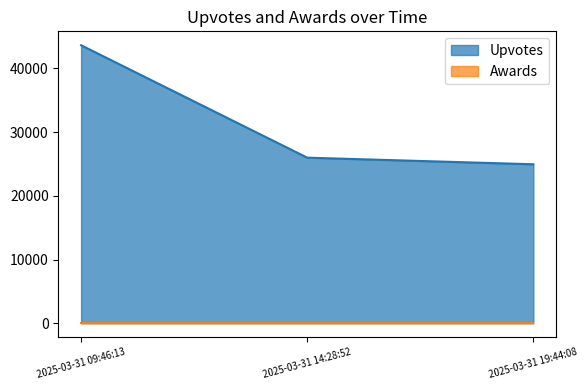

What is the sum of all values?

94592